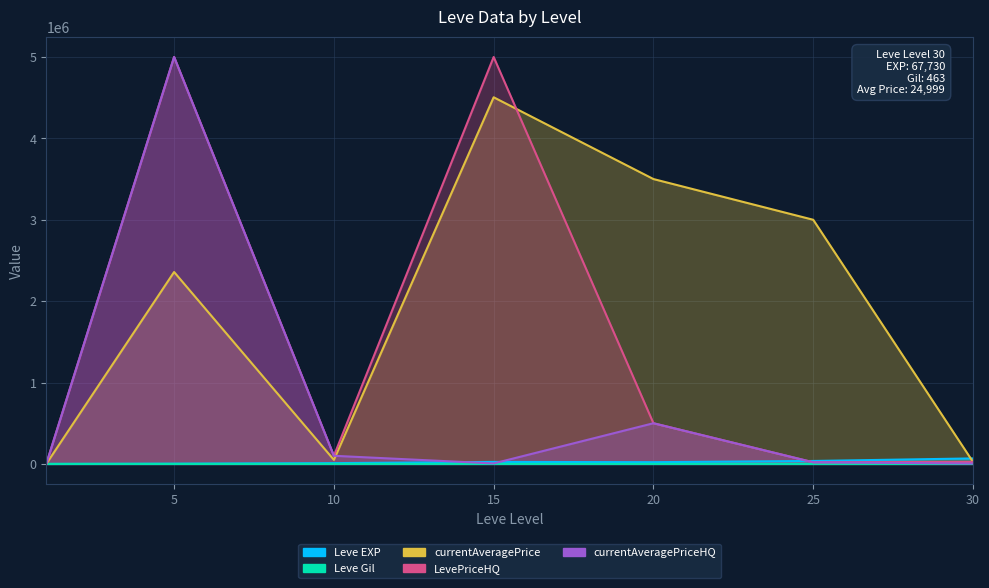

True or false: Leve Gil and currentAveragePrice intersect in this chart.

True